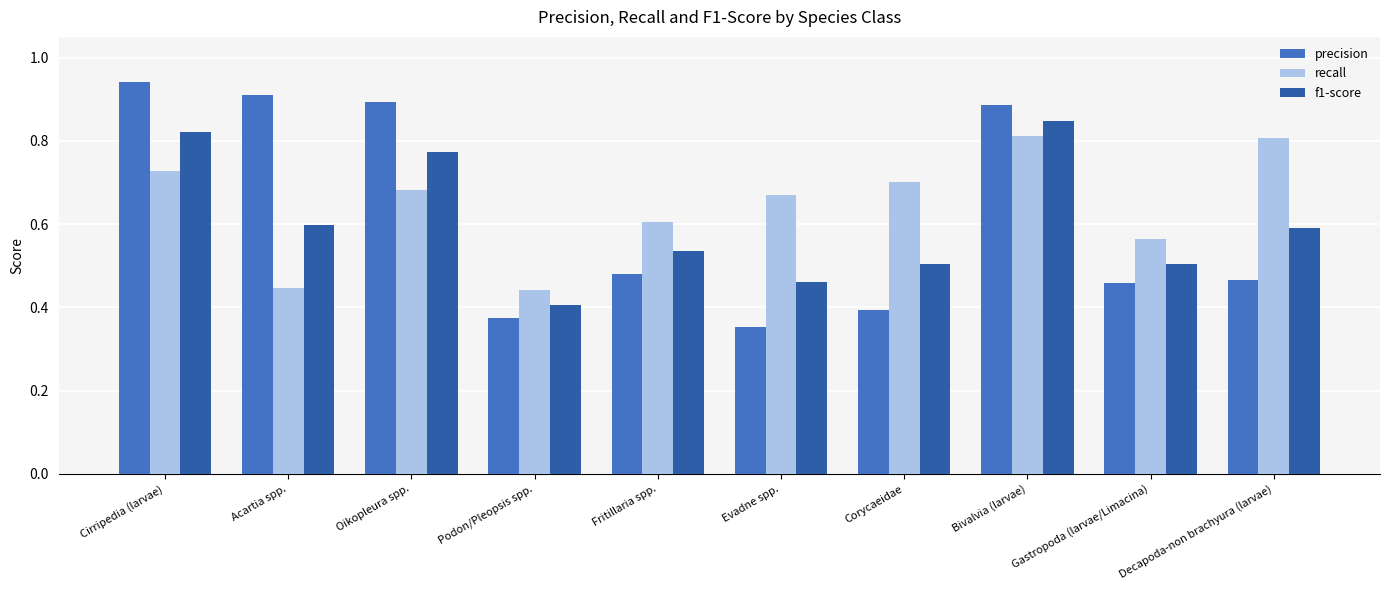

Count the f1-score values in the range 0 to 1.

10